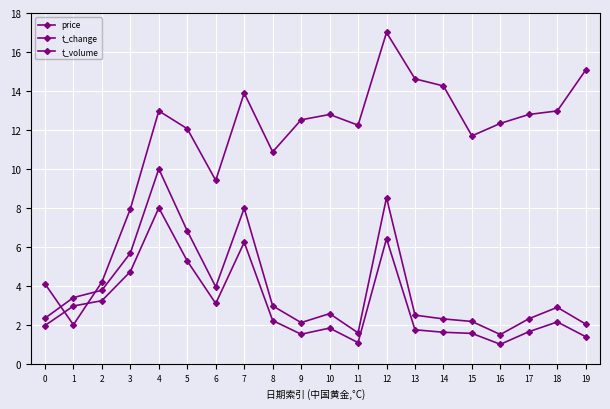

Reading left to right, list all the values displayed in this chart.

price: 4.1	2.0	4.2	7.9	13.0	12.1	9.4	13.9	10.9	12.5	12.8	12.2	17.0	14.6	14.3	11.7	12.3	12.8	13.0	15.1
t_change: 2.0	3.0	3.2	4.7	8.0	5.3	3.1	6.2	2.2	1.5	1.8	1.1	6.4	1.7	1.6	1.6	1.0	1.6	2.1	1.4
t_volume: 2.3	3.4	3.8	5.7	10.0	6.8	3.9	8.0	3.0	2.1	2.6	1.6	8.5	2.5	2.3	2.2	1.5	2.3	2.9	2.0